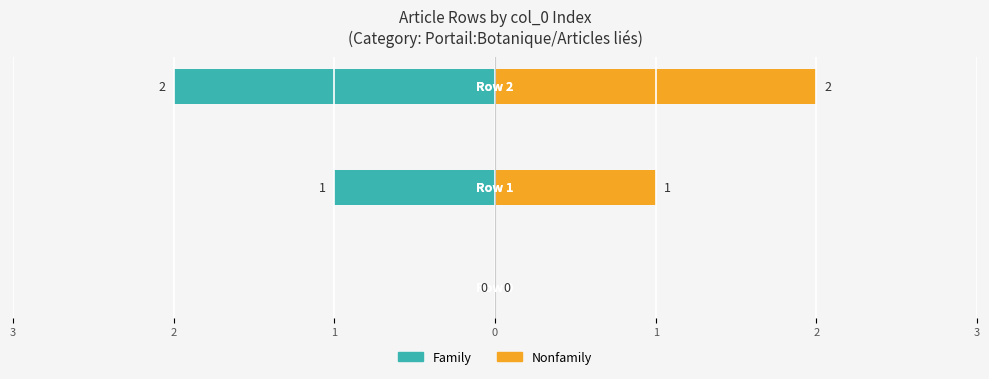

What is the difference between the Family values at 1 and 3?

2